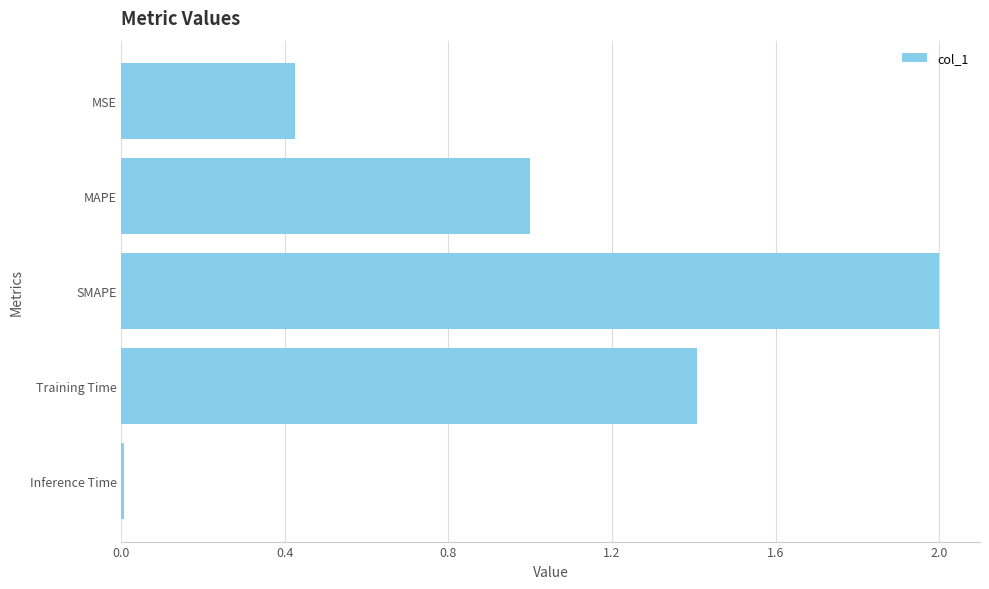

Is it true that the value at Training Time is 1.4?

True